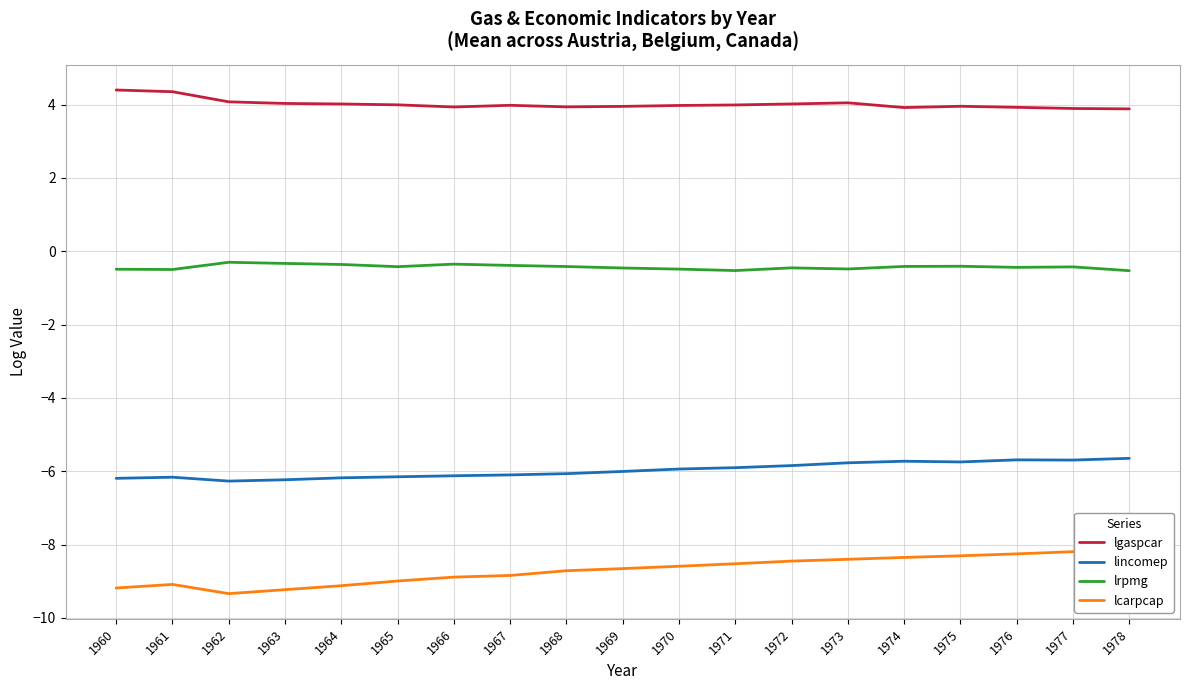

How many lines are shown in the chart?

4